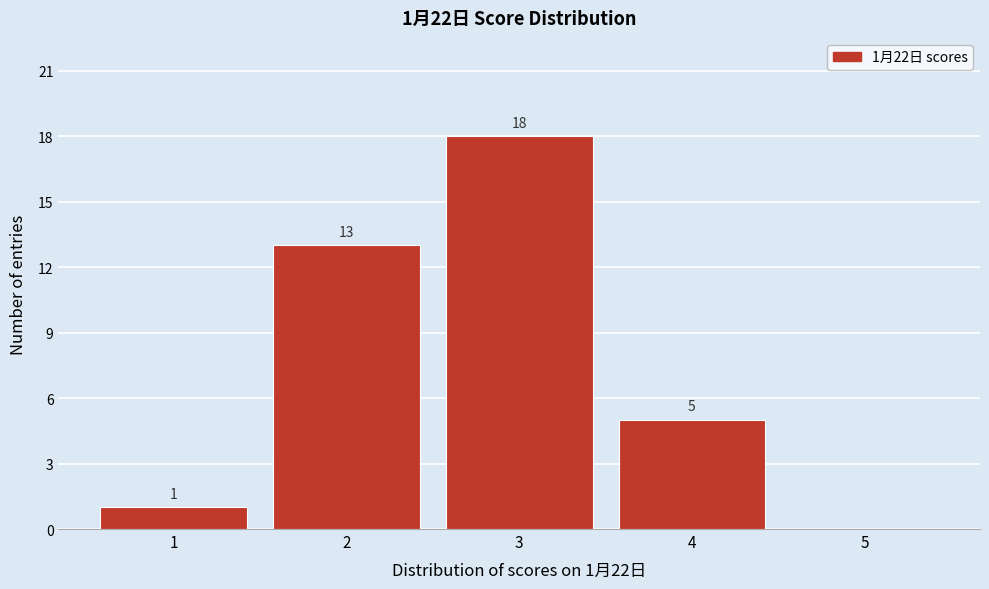

Which range on the x-axis has the tallest bar?

2.5 to 3.5